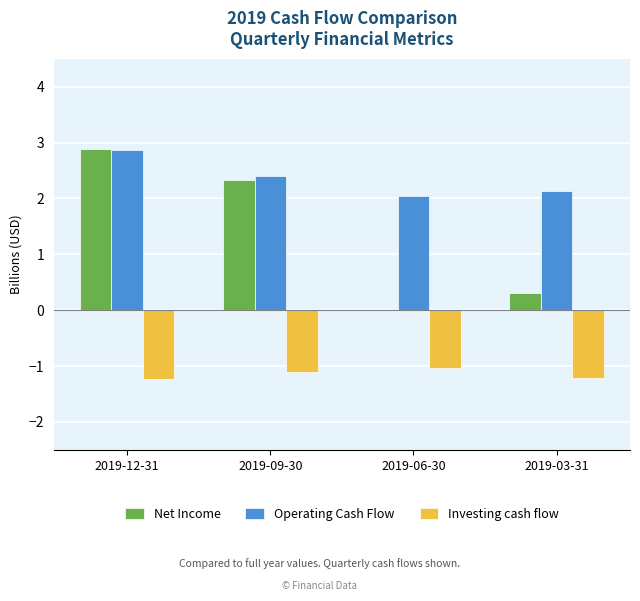

Which series has the largest range (max minus min)?

Net Income